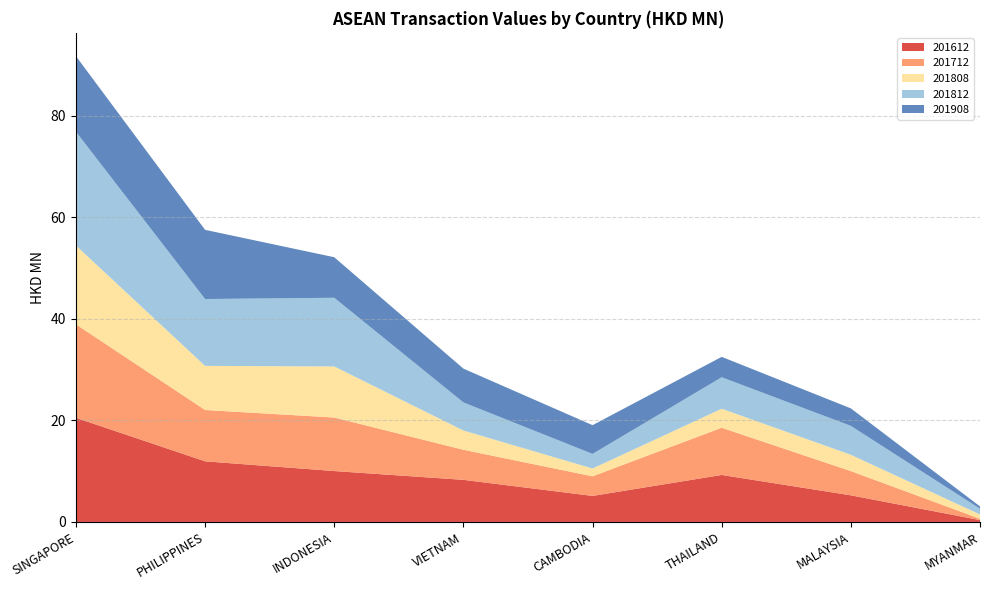

Reading right to left, what are all the values shown in this chart?

201612: MYANMAR=0.4	MALAYSIA=5.2	THAILAND=9.3	CAMBODIA=5.1	VIETNAM=8.3	INDONESIA=10.0	PHILIPPINES=11.9	SINGAPORE=20.5
201712: MYANMAR=0.3	MALAYSIA=4.8	THAILAND=9.3	CAMBODIA=3.9	VIETNAM=5.9	INDONESIA=10.5	PHILIPPINES=10.1	SINGAPORE=18.4
201808: MYANMAR=0.8	MALAYSIA=3.2	THAILAND=3.7	CAMBODIA=1.5	VIETNAM=3.8	INDONESIA=10.1	PHILIPPINES=8.7	SINGAPORE=15.5
201812: MYANMAR=1.1	MALAYSIA=5.7	THAILAND=6.2	CAMBODIA=2.9	VIETNAM=5.5	INDONESIA=13.5	PHILIPPINES=13.2	SINGAPORE=22.4
201908: MYANMAR=0.5	MALAYSIA=3.5	THAILAND=4.0	CAMBODIA=5.7	VIETNAM=6.7	INDONESIA=8.0	PHILIPPINES=13.6	SINGAPORE=14.9